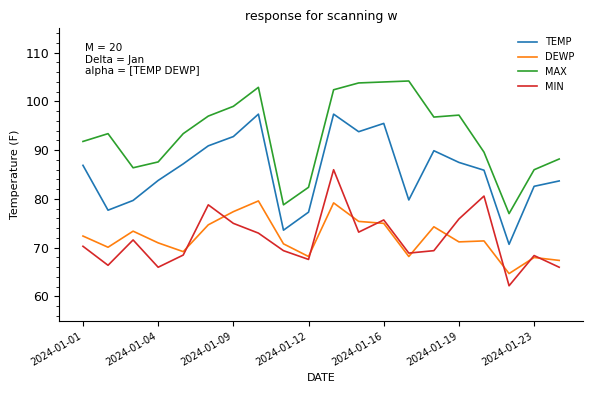

Which series has the largest range (max minus min)?

MAX